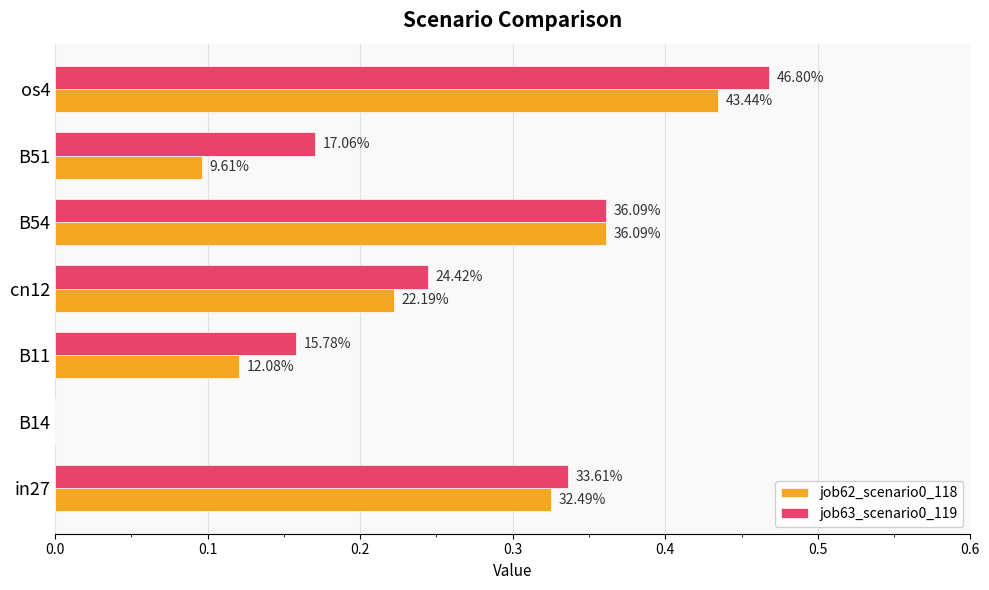

What are all the series names shown in the legend?

job62_scenario0_118, job63_scenario0_119